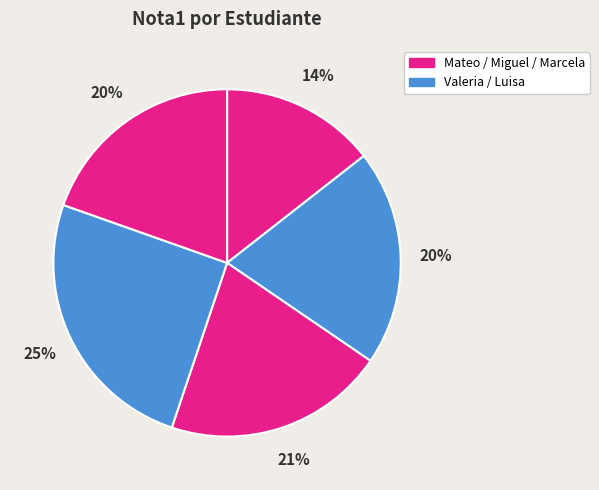

Is there a majority slice in this chart?

No